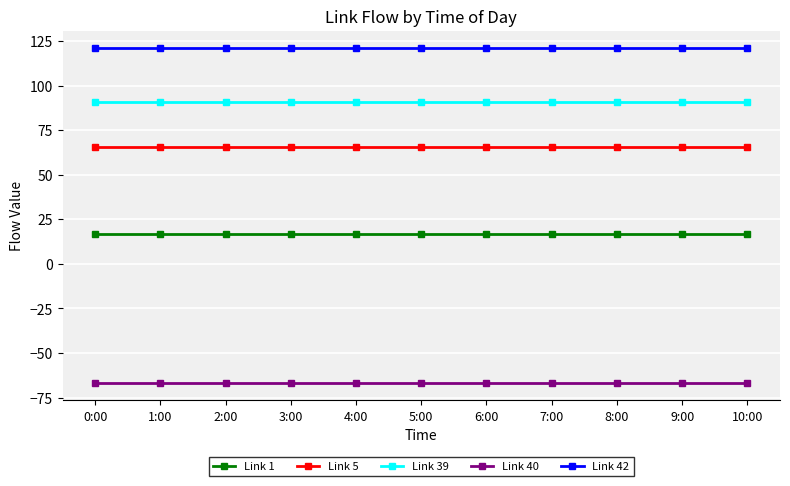

What position from the right is 10:00?

1